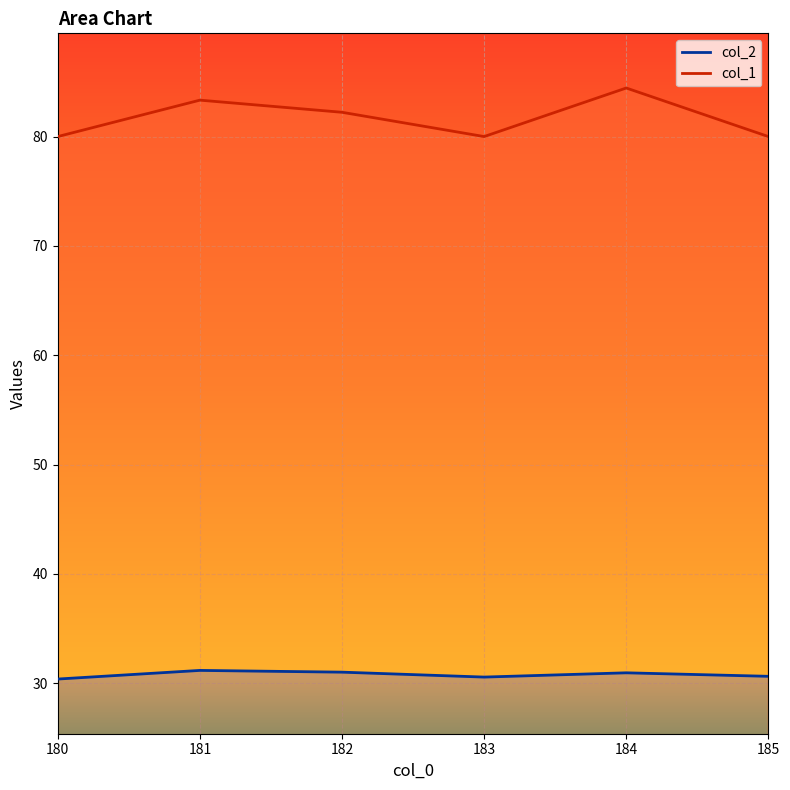

Count the number of categories in the chart.

6